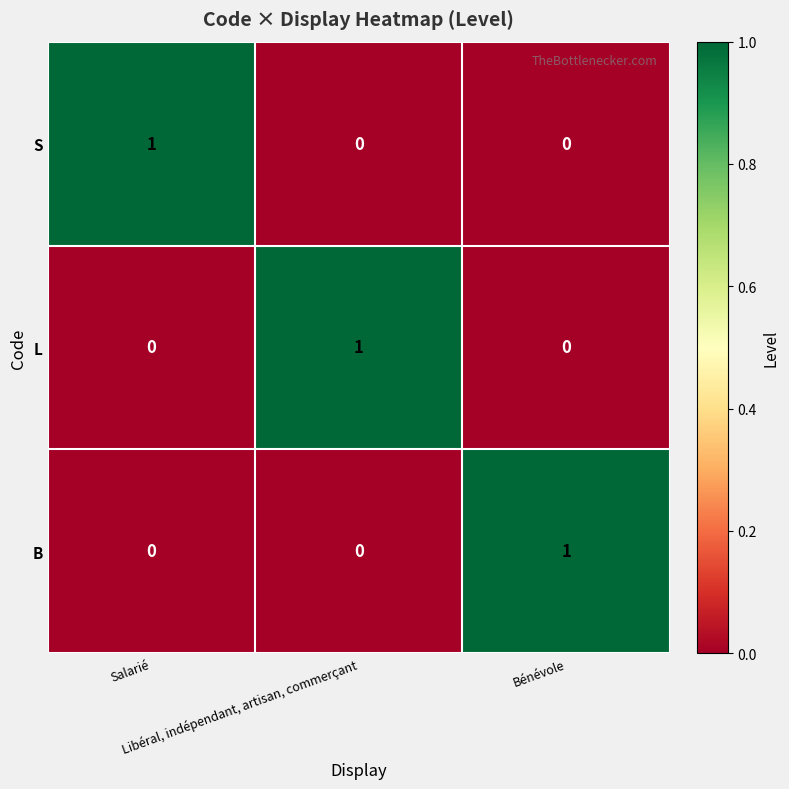

How many L values are between 0 and 1?

3